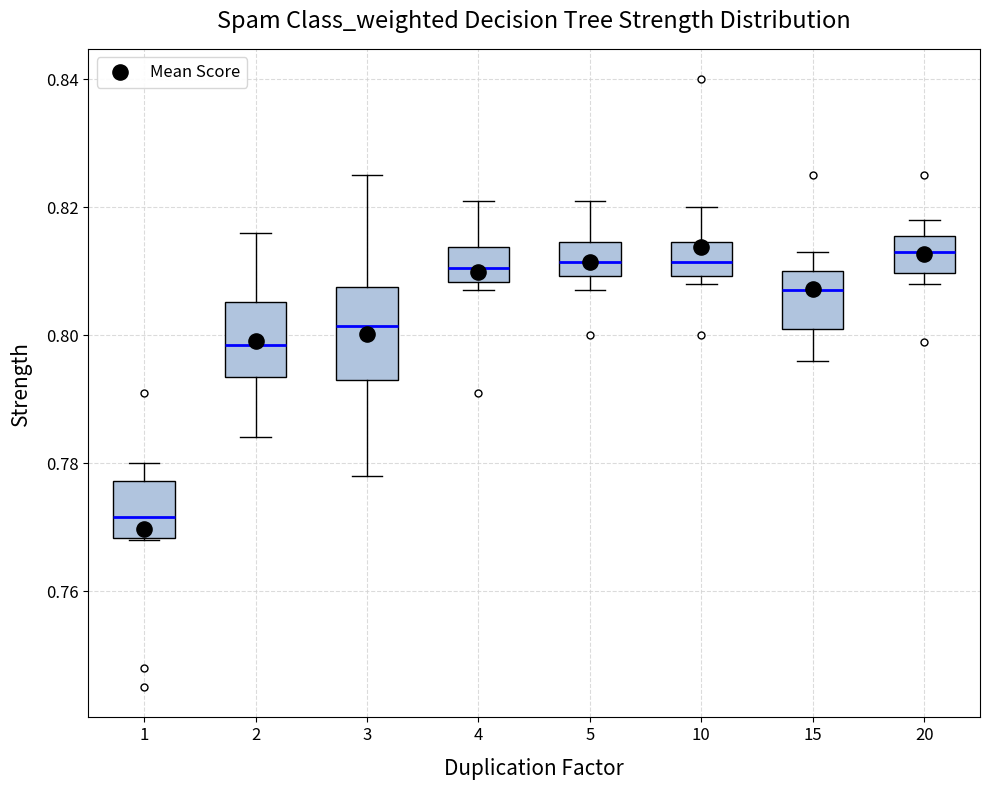

Reading left to right, read every box against the y-axis: the position of its median line, the range the box covers, and the ends of its whiskers. The values are not printed on the chart, so give them approximately, as read against the axis.

1: median 0.772, box 0.768 to 0.778, whiskers 0.768 to 0.780
2: median 0.798, box 0.794 to 0.806, whiskers 0.784 to 0.816
3: median 0.802, box 0.794 to 0.808, whiskers 0.778 to 0.826
4: median 0.810, box 0.808 to 0.814, whiskers 0.808 (just below the box's lower edge) to 0.822
5: median 0.812, box 0.810 to 0.814, whiskers 0.808 to 0.822
10: median 0.812, box 0.810 to 0.814, whiskers 0.808 to 0.820
15: median 0.808, box 0.802 to 0.810, whiskers 0.796 to 0.814
20: median 0.814, box 0.810 to 0.816, whiskers 0.808 to 0.818